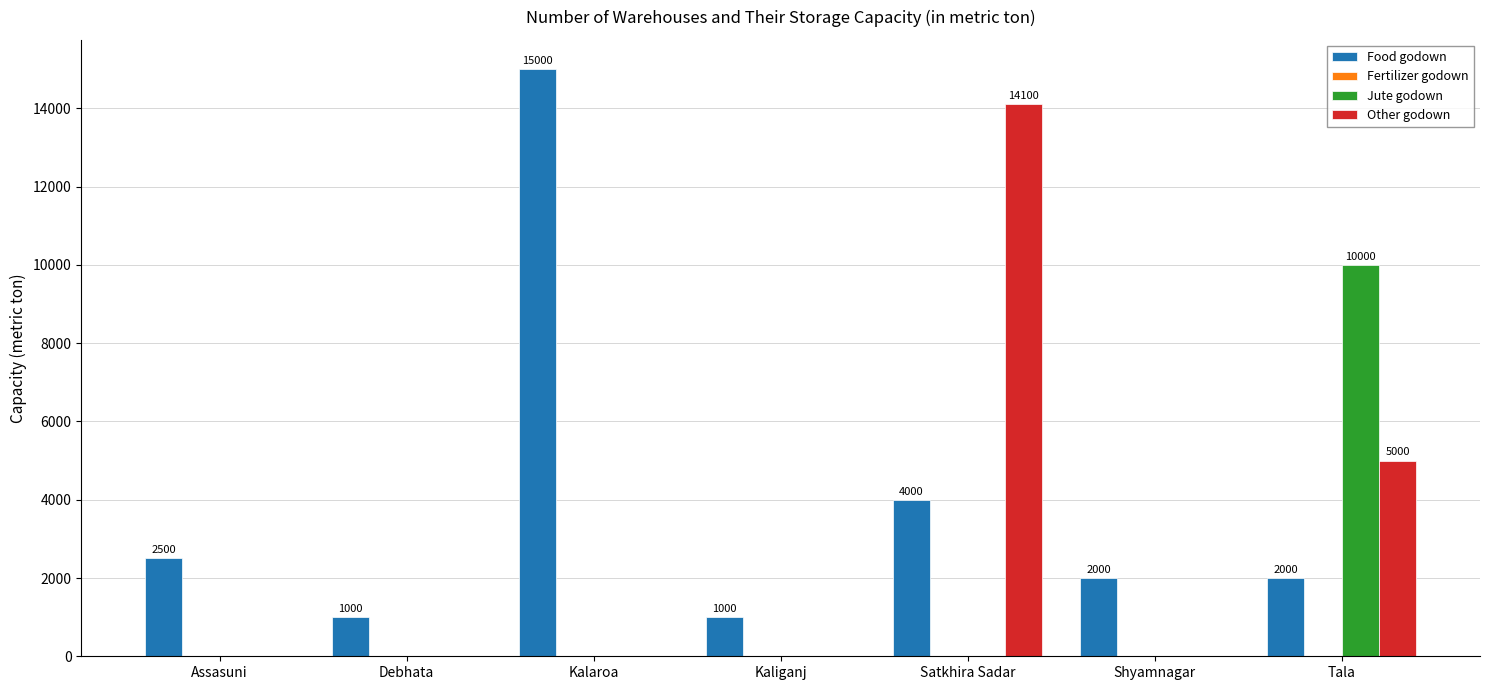

How many groups of bars are there?

7